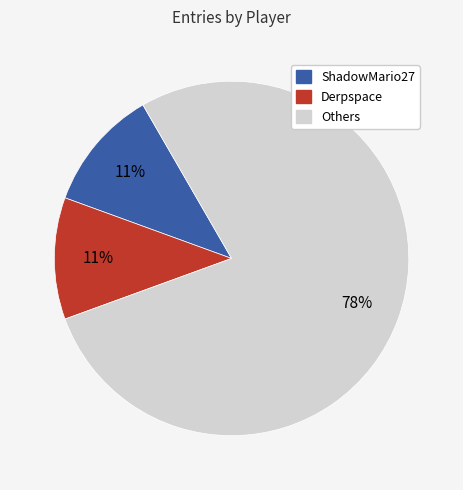

To the nearest percent, what is the difference between the largest and smallest slice percentages?

67%